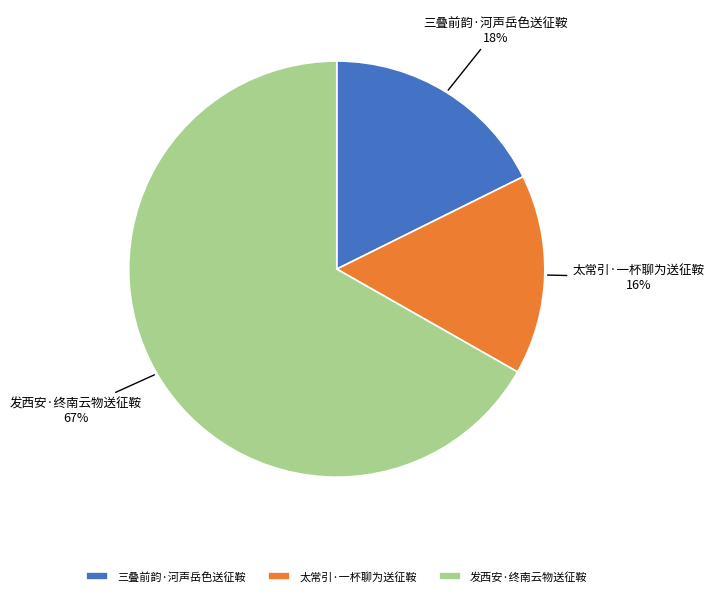

True or false: 发西安·终南云物送征鞍 accounts for 67% of the total.

True